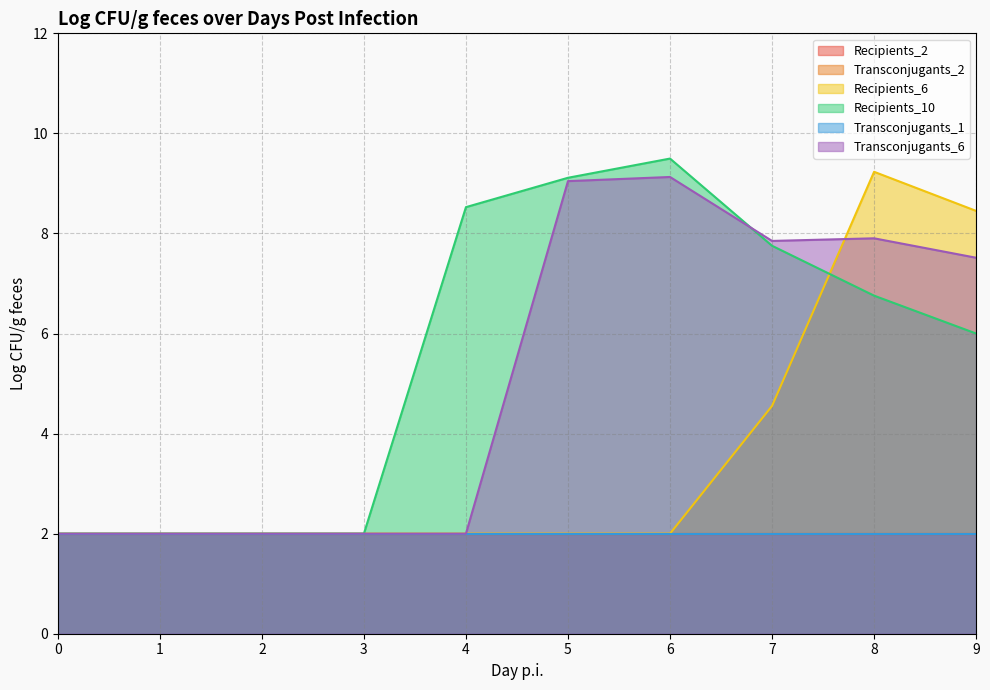

Does the chart display data point markers on the line(s)?

No